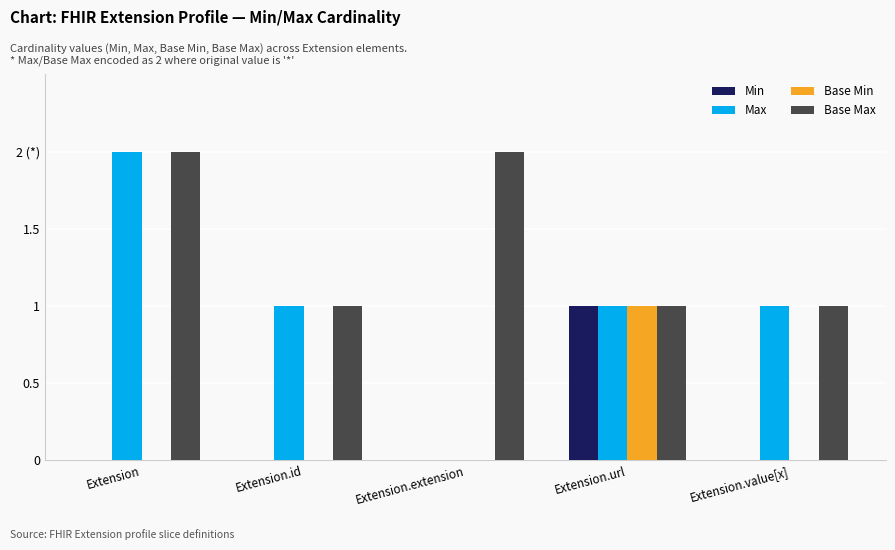

Which series changed the most between Extension.extension and Extension.value[x]?

Max